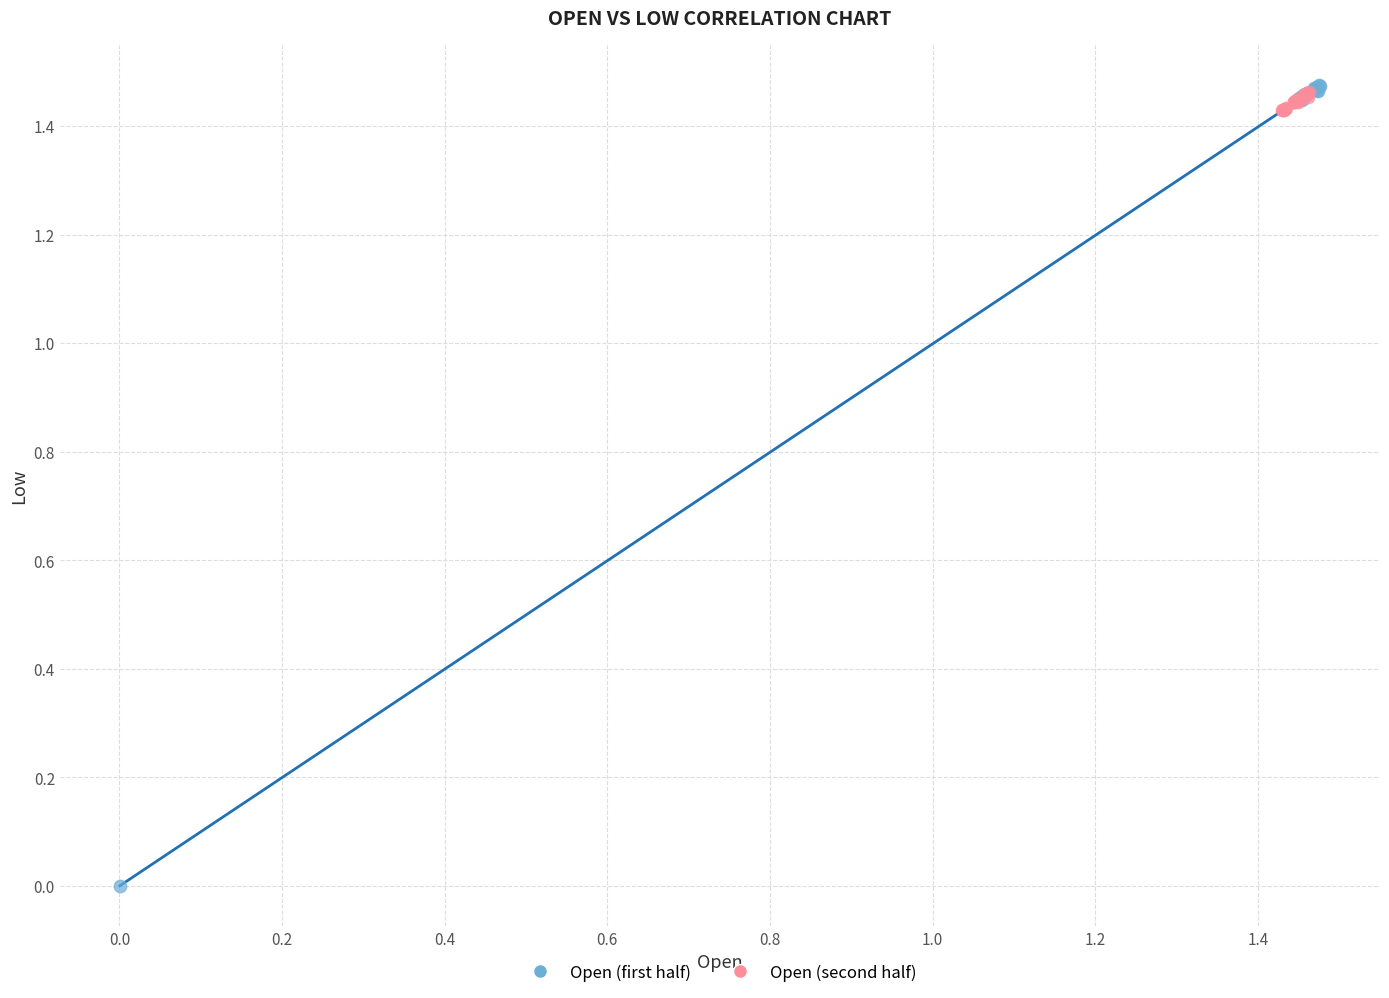

Which series has the largest Y range (max minus min)?

Open (first half)